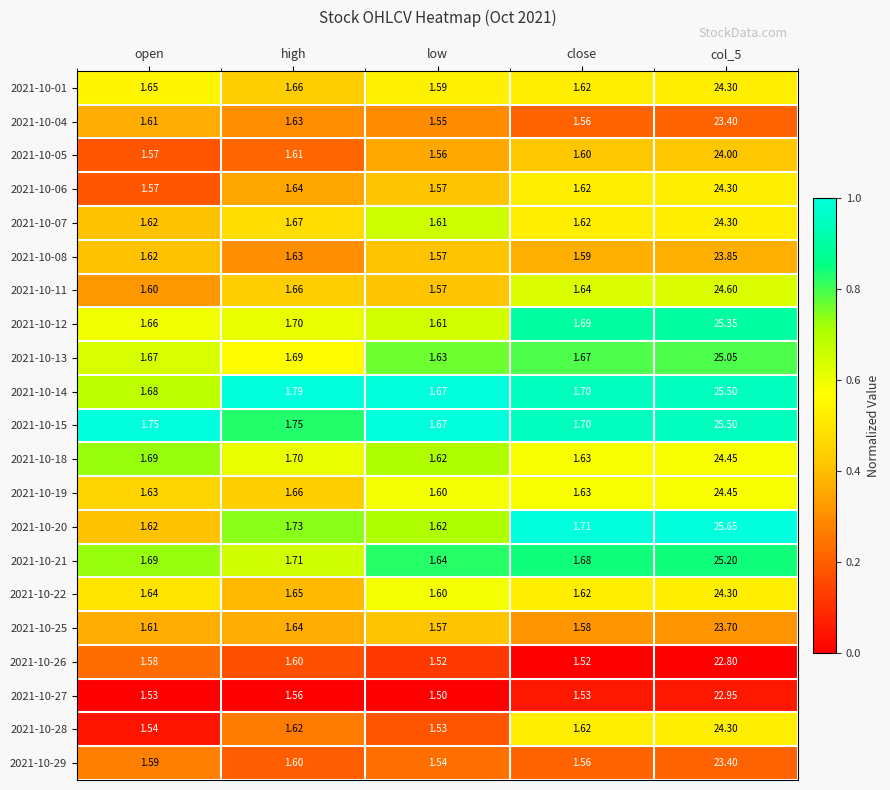

Count the number of categories in the chart.

5